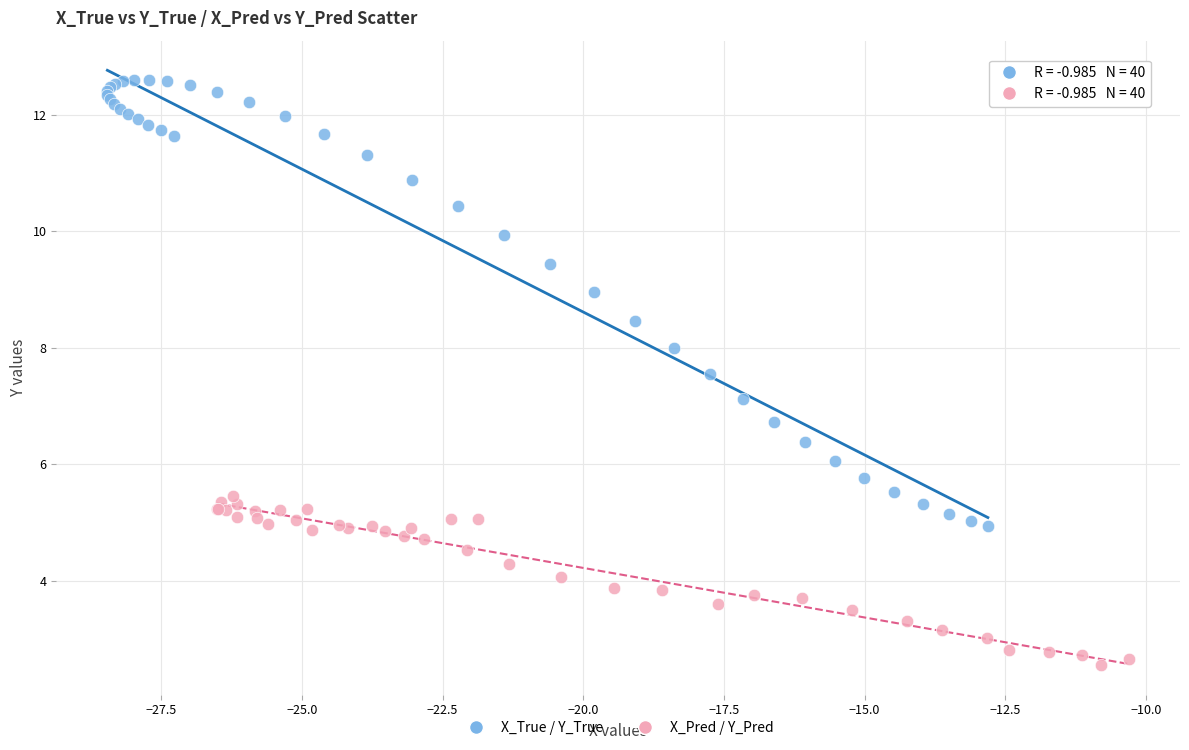

Which series reaches the minimum Y coordinate?

X_Pred / Y_Pred